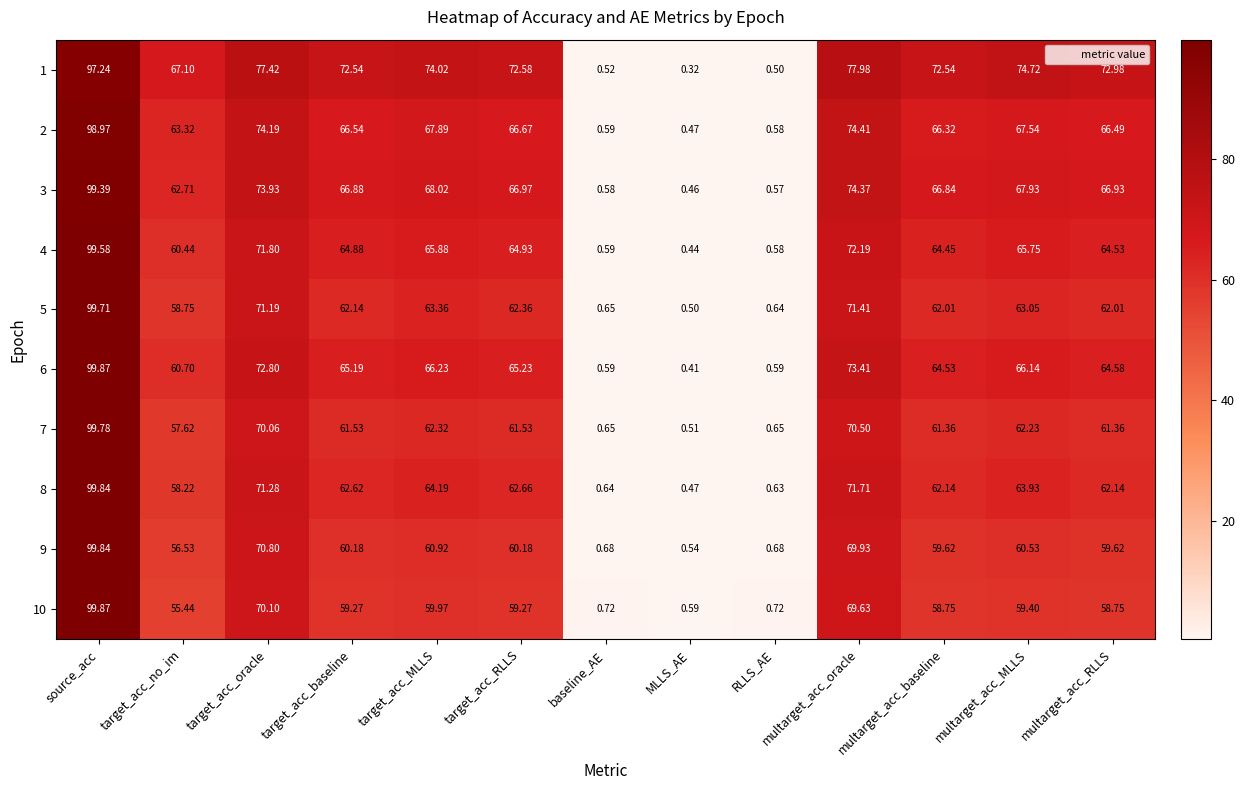

At which label does 10 first exceed 59?

source_acc